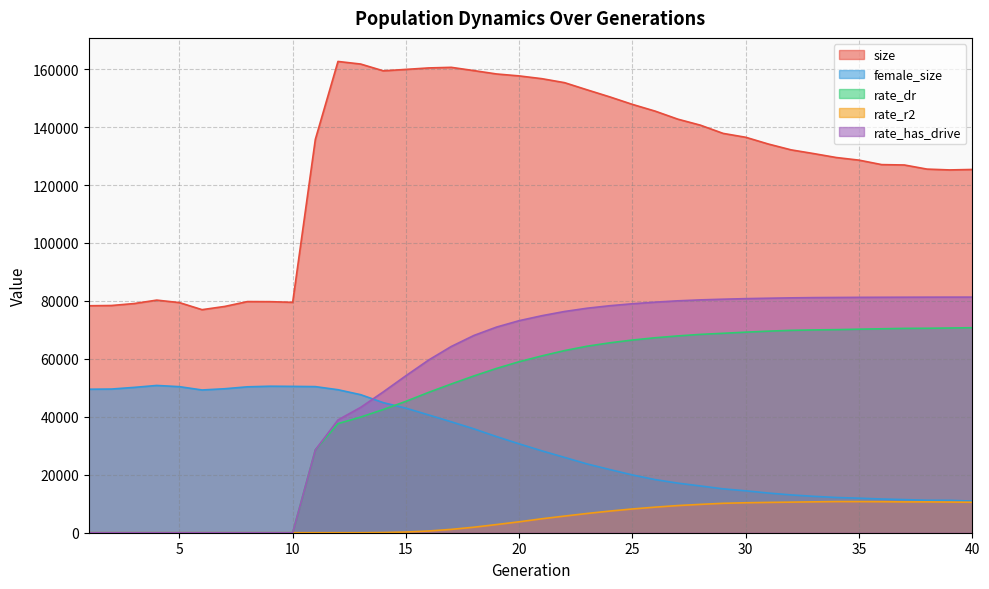

Is the value of rate_has_drive at 37 greater than the value of female_size at 7?

Yes